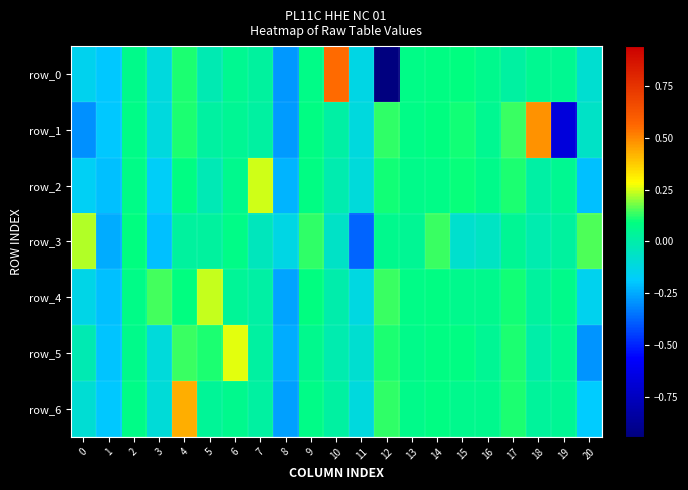

List the labels in order of row_5 value, largest first.

6, 4, 5, 17, 12, 15, 14, 13, 2, 9, 19, 16, 7, 18, 10, 0, 11, 3, 1, 8, 20